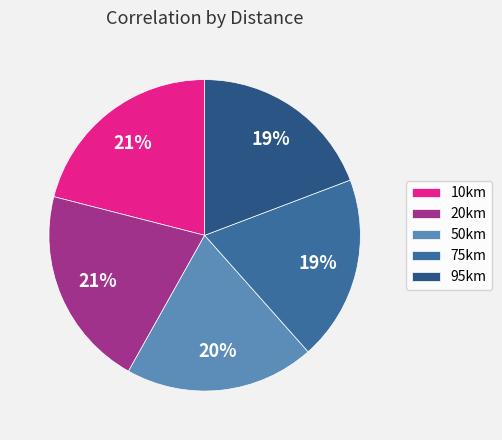

To the nearest percent, what is the average slice percentage?

20%